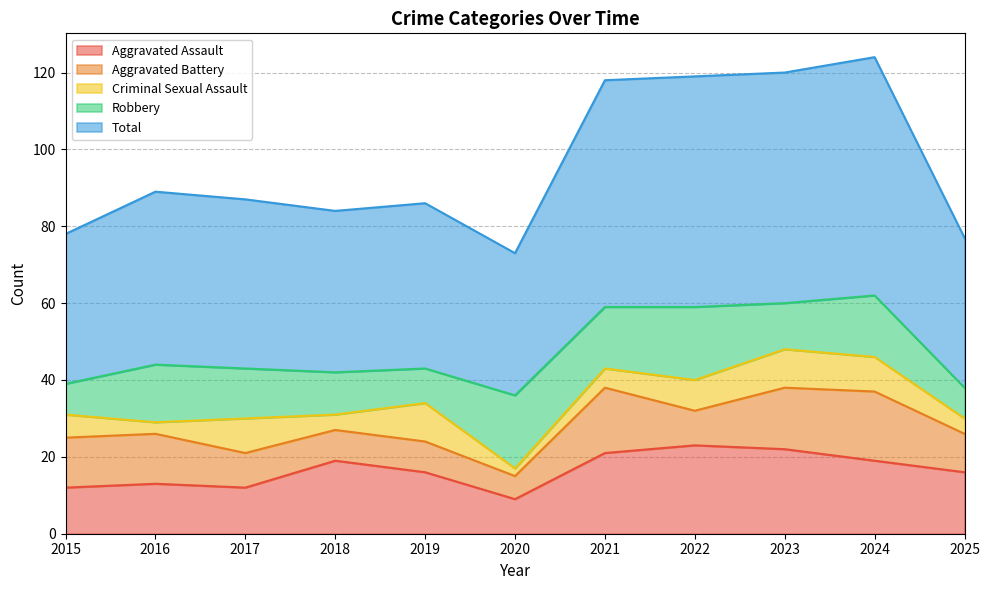

How many values in the Aggravated Battery series exceed 10?

5